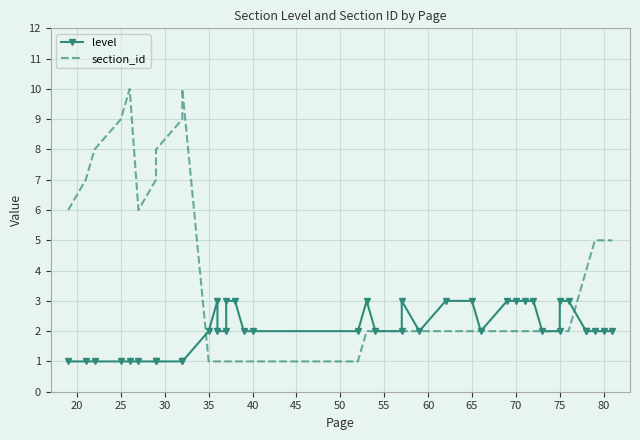

In level, how many points are higher than both neighbors (excluding endpoints)?

3